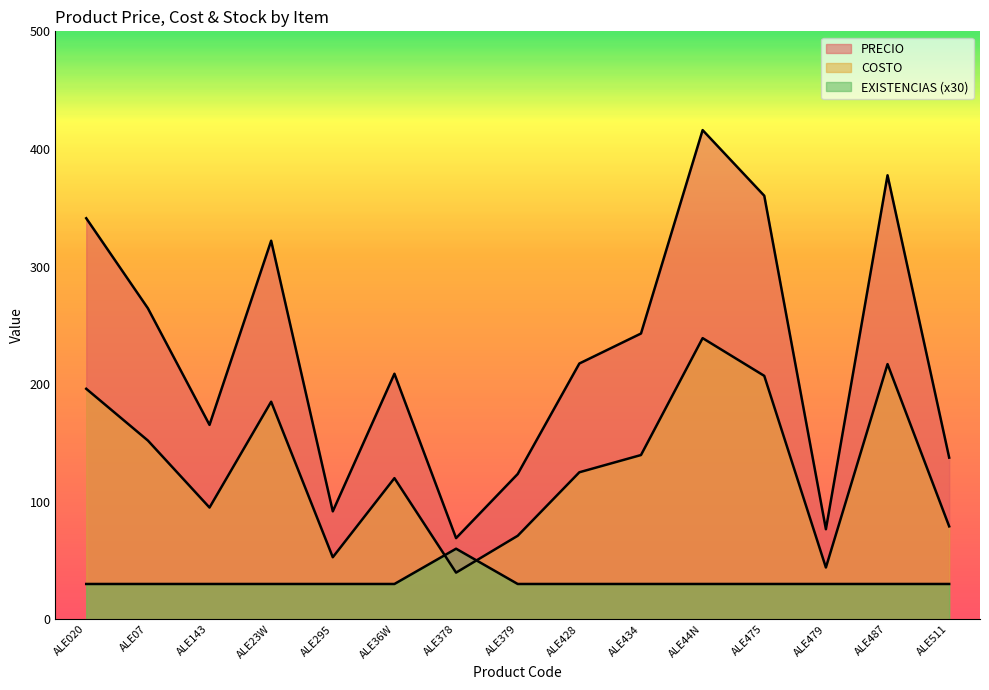

List the labels in order of PRECIO value, smallest first.

ALE378, ALE479, ALE295, ALE379, ALE511, ALE143, ALE36W, ALE428, ALE434, ALE07, ALE23W, ALE020, ALE475, ALE487, ALE44N